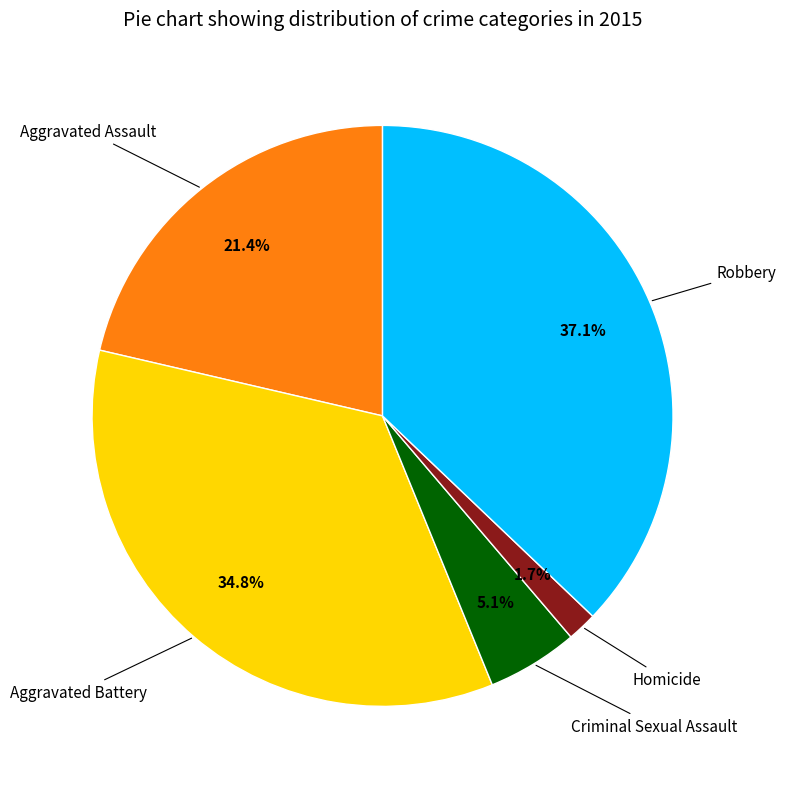

Is there any slice that represents more than half of the pie?

No